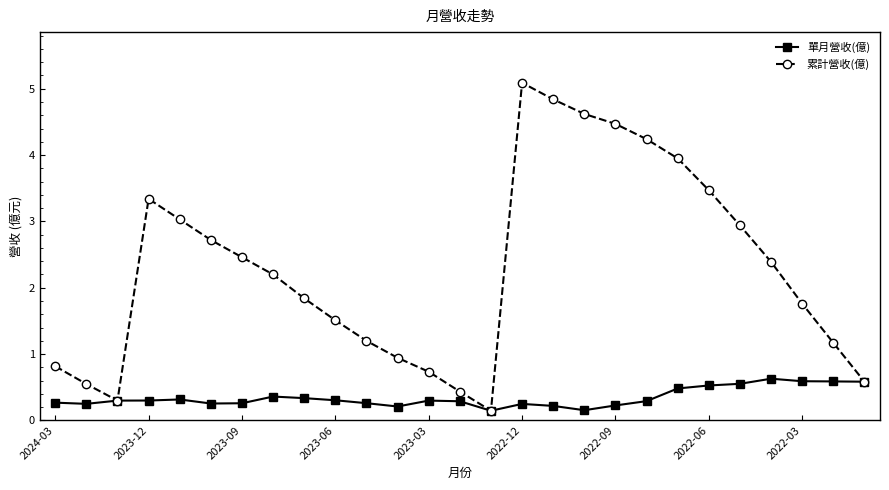

What is the highest value of the 累計營收(億) series?

5.1